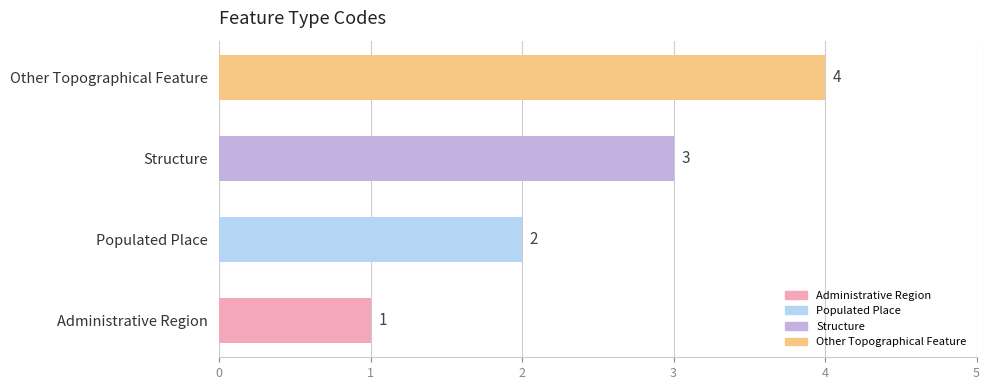

The value at Administrative Region is 2. True or false?

False